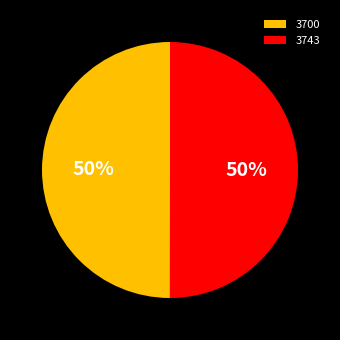

How many segments does this pie chart have?

2